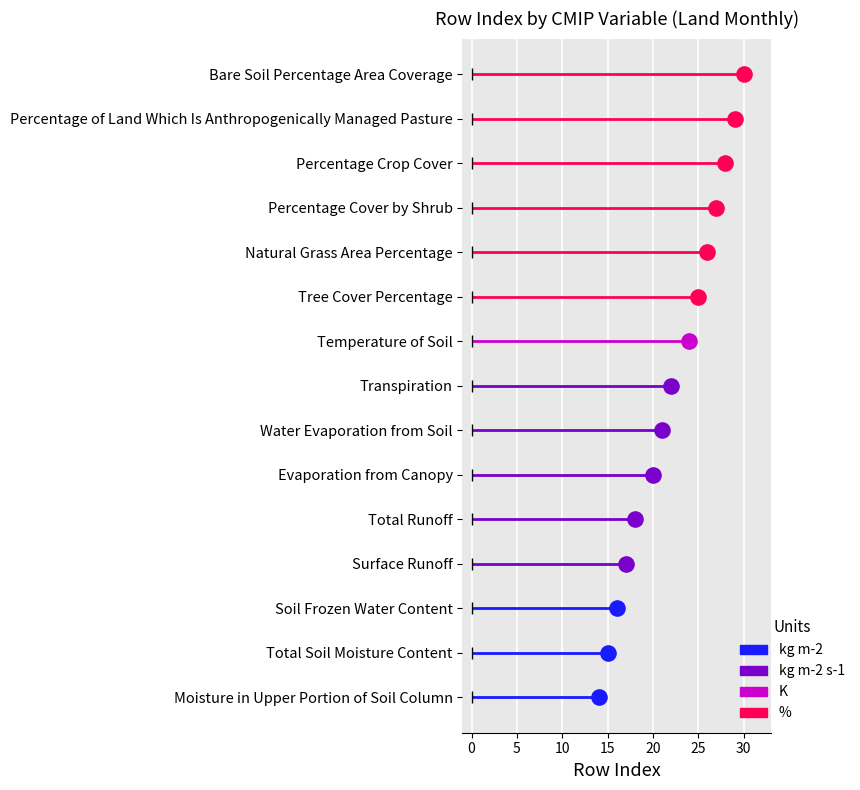

Between cropFrac and mrro, which is larger?

cropFrac